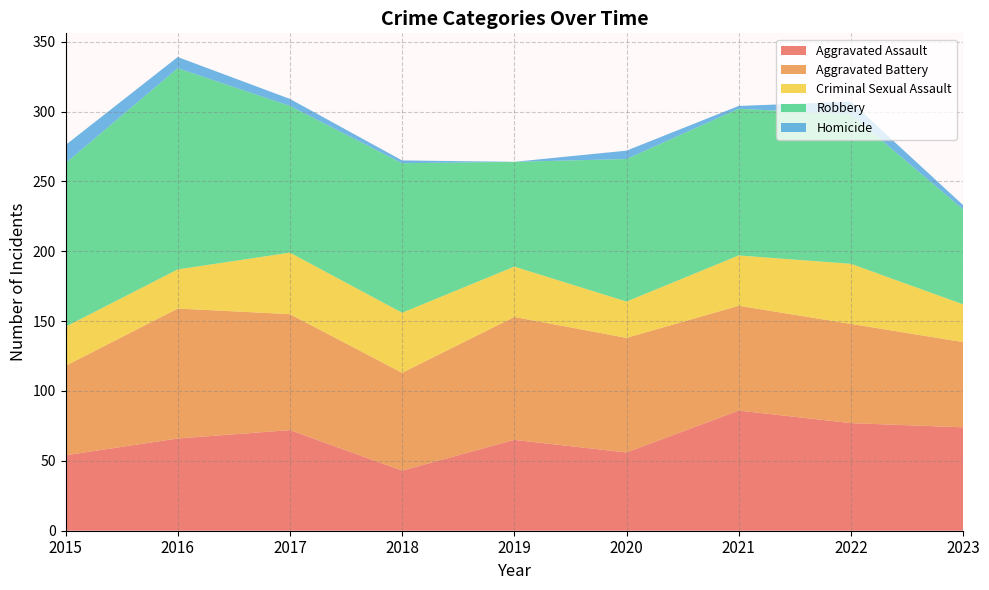

Reading left to right, what are all the values shown in this chart?

Aggravated Assault: 54	66	72	43	65	56	86	77	74
Aggravated Battery: 64	93	83	70	88	82	75	71	61
Criminal Sexual Assault: 28	28	44	43	36	26	36	43	27
Robbery: 117	144	105	107	75	102	105	107	68
Homicide: 13	8	5	2	0	6	2	9	3